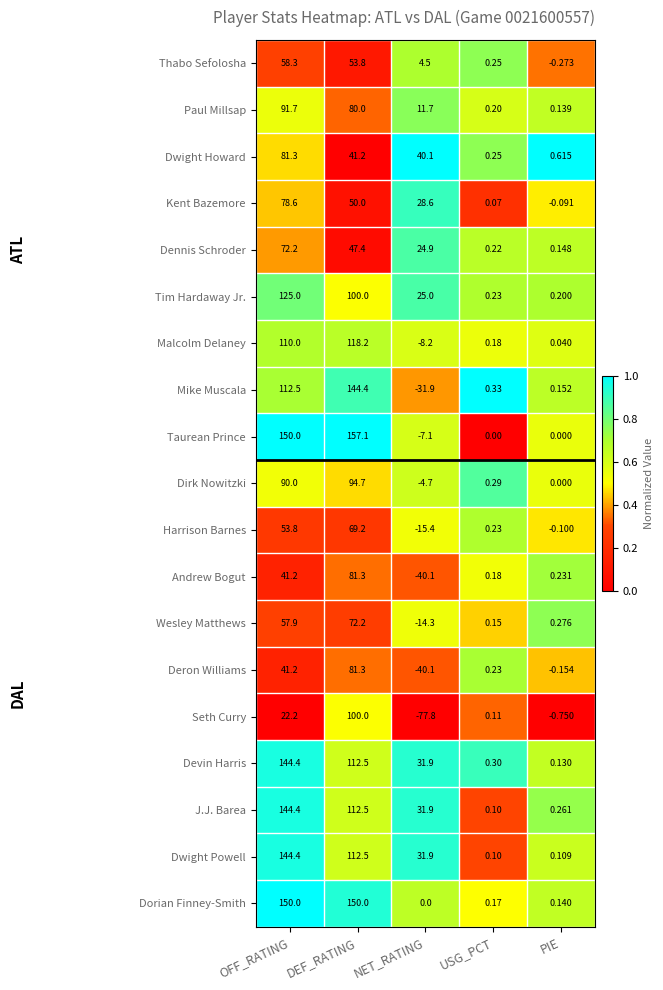

Which series changed the most between DEF_RATING and USG_PCT?

Taurean Prince